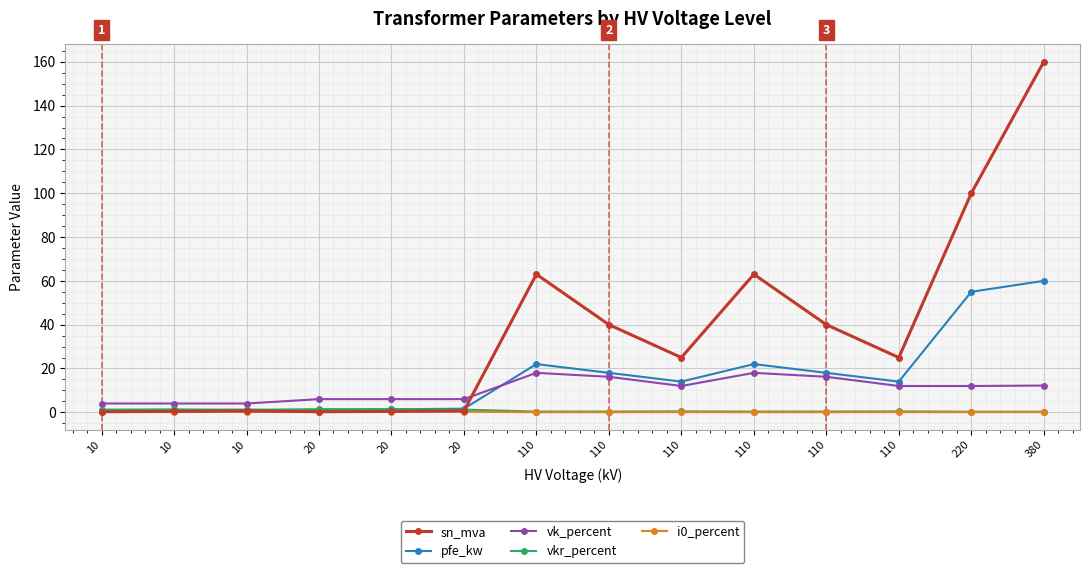

What is the average value of the vk_percent series?

10.5